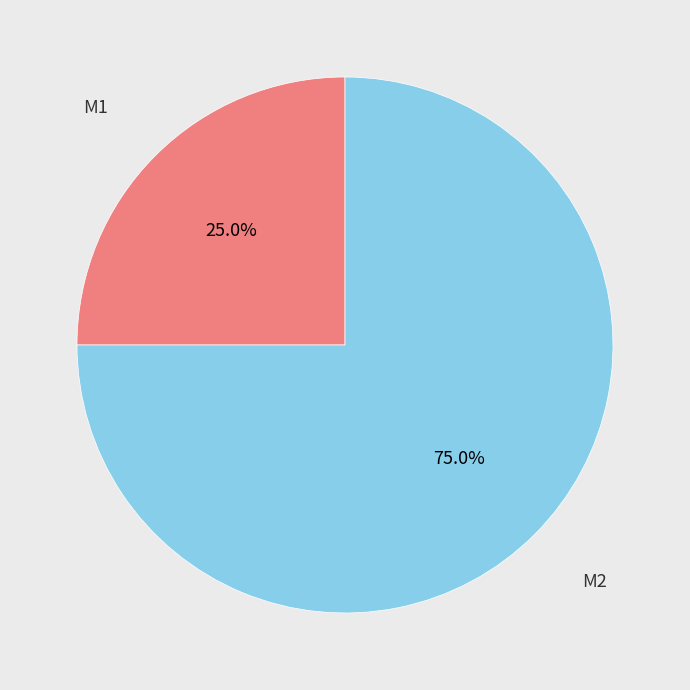

To the nearest percent, what is the average slice percentage?

50%